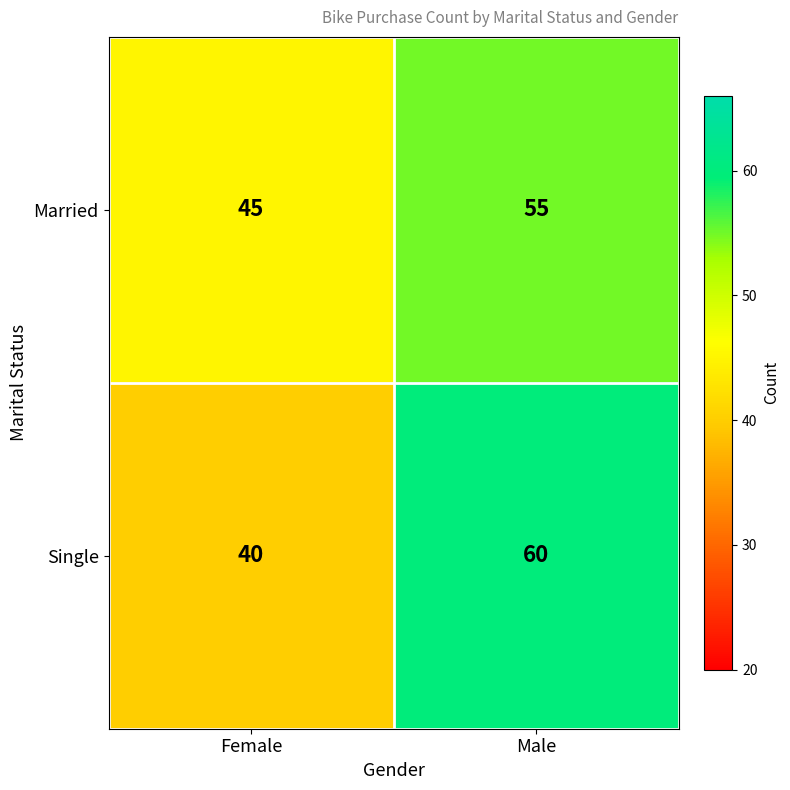

Is it true that Single equals 24 at Male?

False